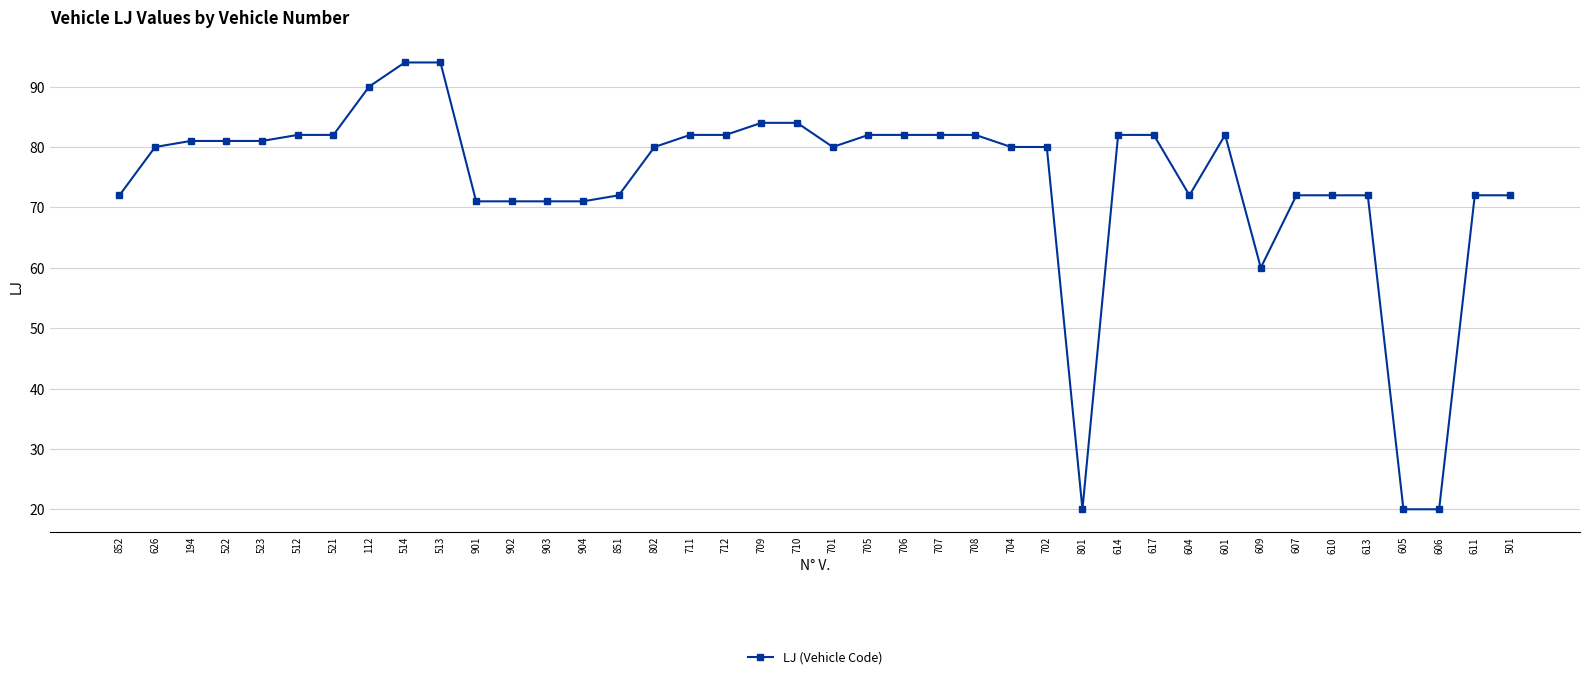

What is the value of the 21st point from the left?

80